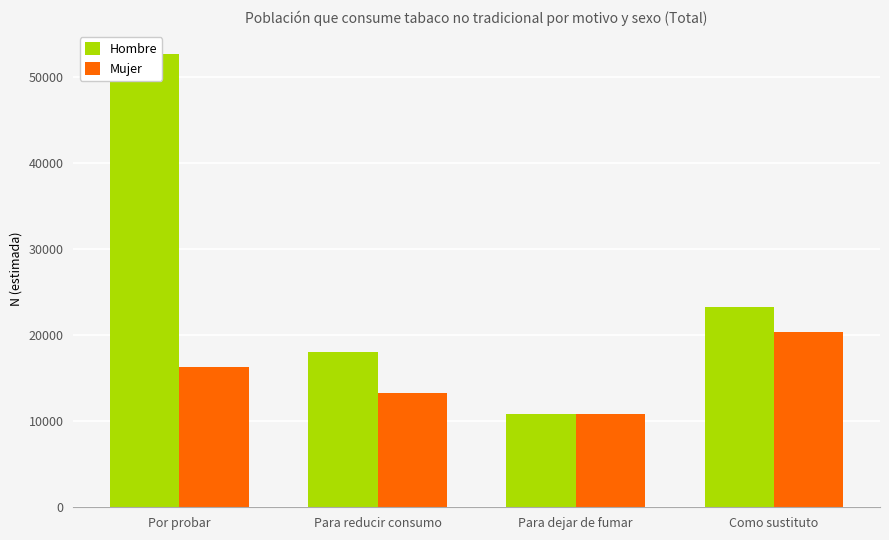

At which label is Hombre closest to 31783?

Como sustituto